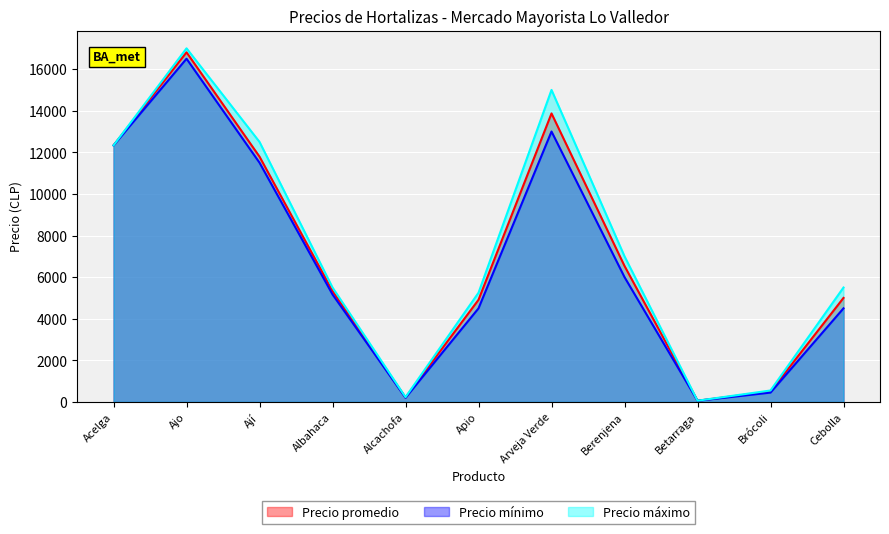

Reading left to right, transcribe all the data shown in this chart.

Precio promedio: 12333	16808	11791	5333	210	4910	13870	6536	58	504	5000
Precio mínimo: 12333	16500	11500	5167	200	4500	13000	6000	57	450	4500
Precio máximo: 12333	17000	12500	5500	230	5250	15000	7000	60	550	5500